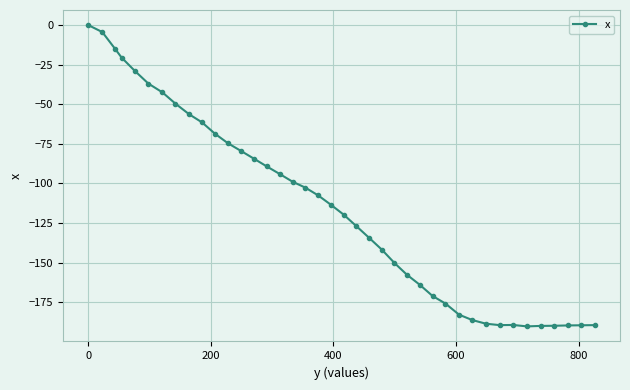

What is the value of the 13th point from the left?

-79.4